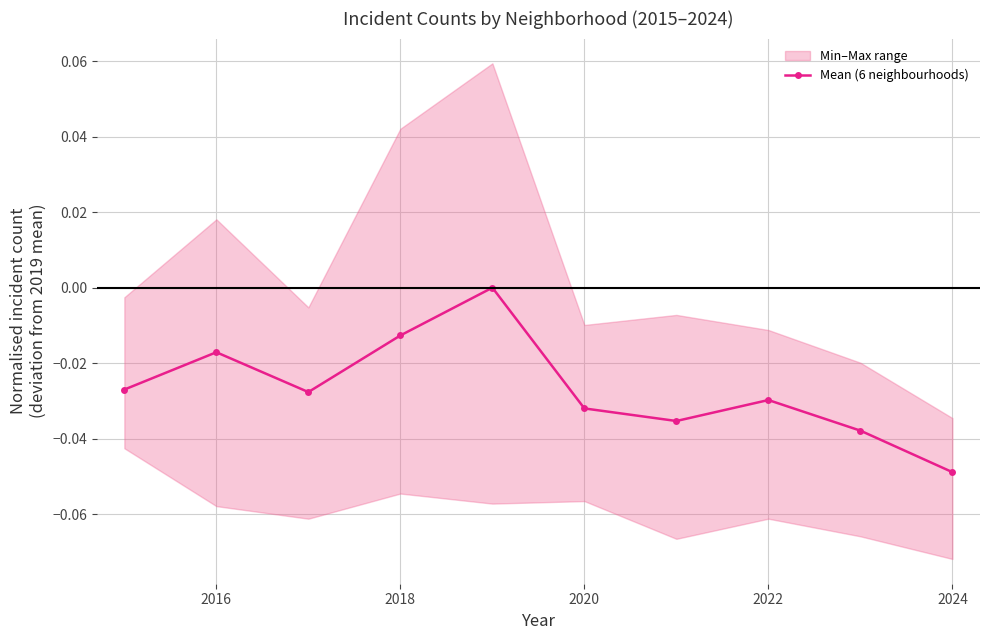

At which category does Mean (6 neighbourhoods) reach its first local peak?

2016